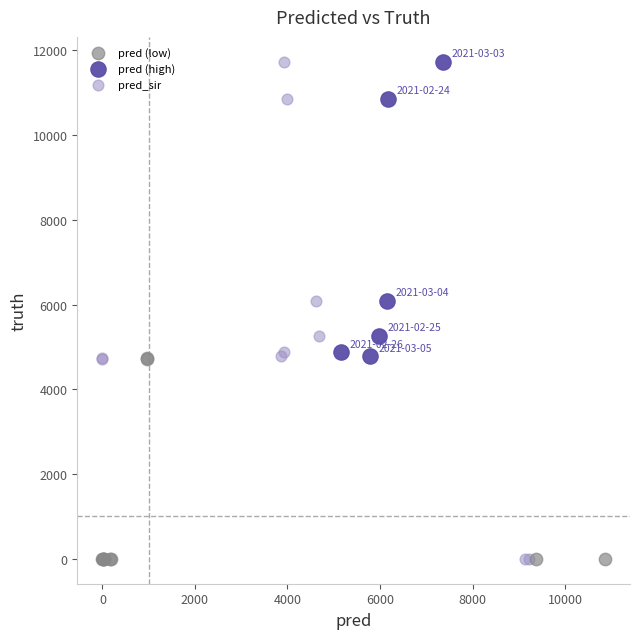

Which series has the largest Y range (max minus min)?

pred_sir